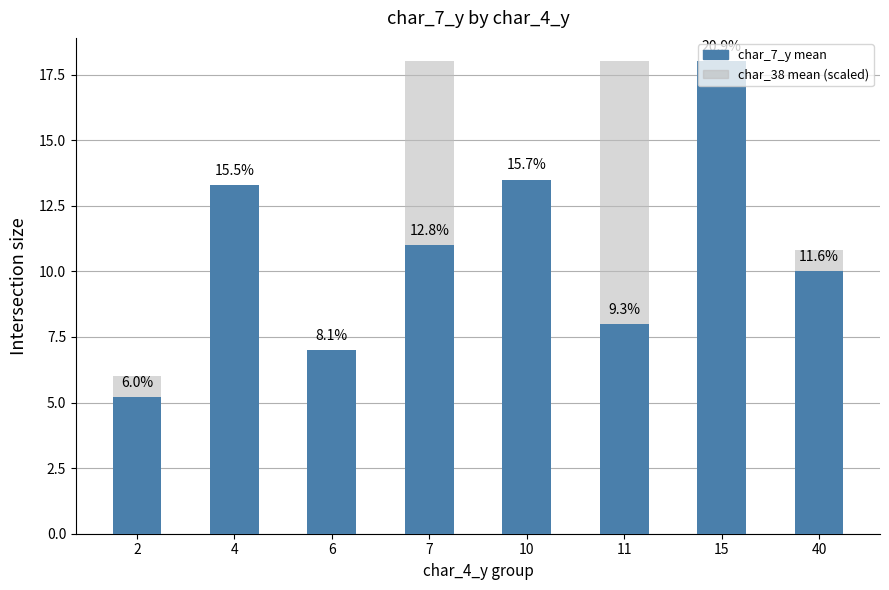

What is the sum of all char_38 mean (scaled) values?

67.8